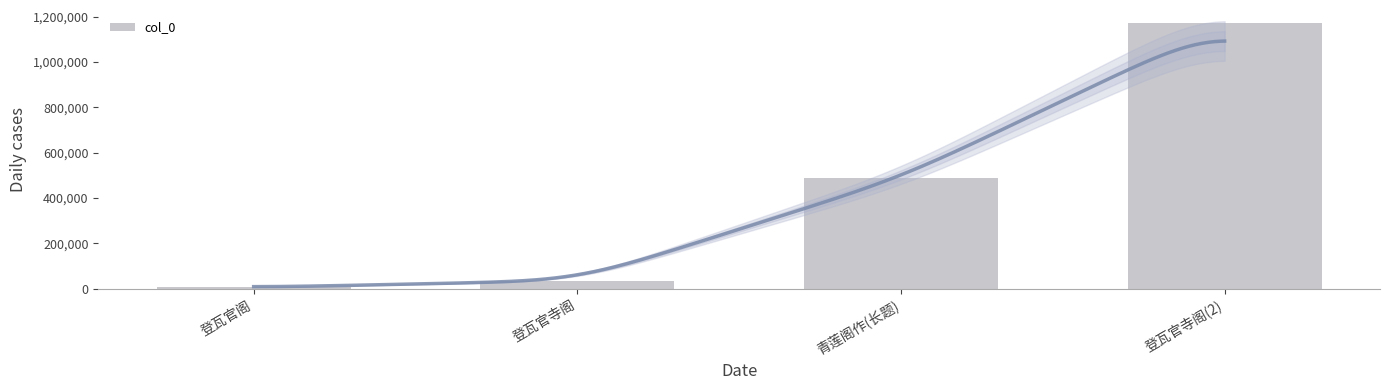

What is the value of the 1st bar from the left?

5339